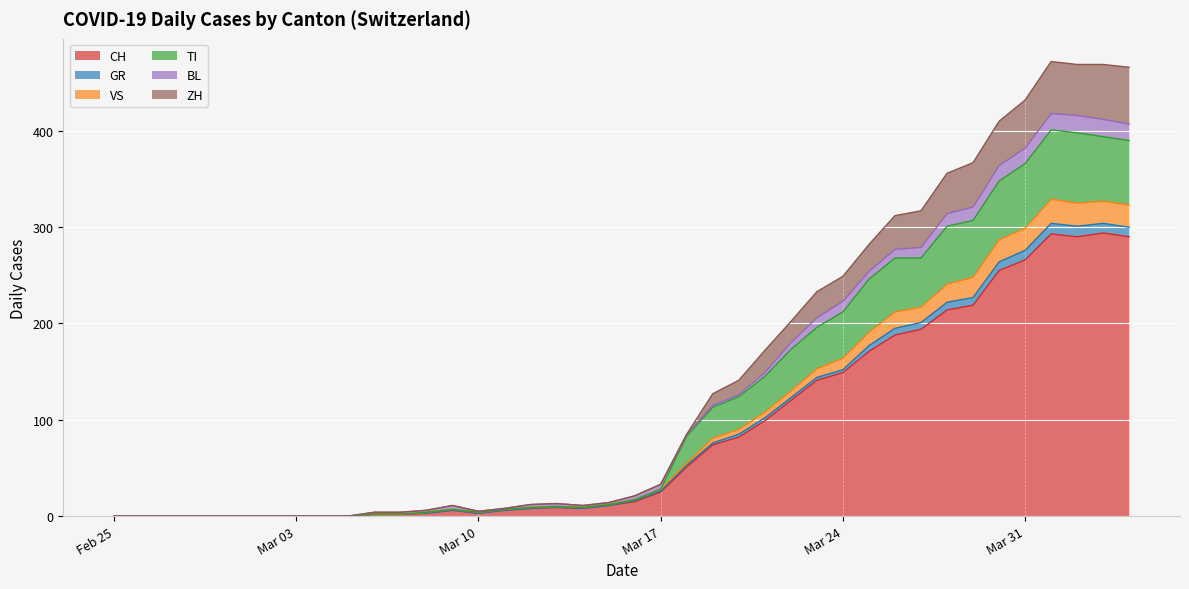

True or false: TI and VS cross at least once.

False